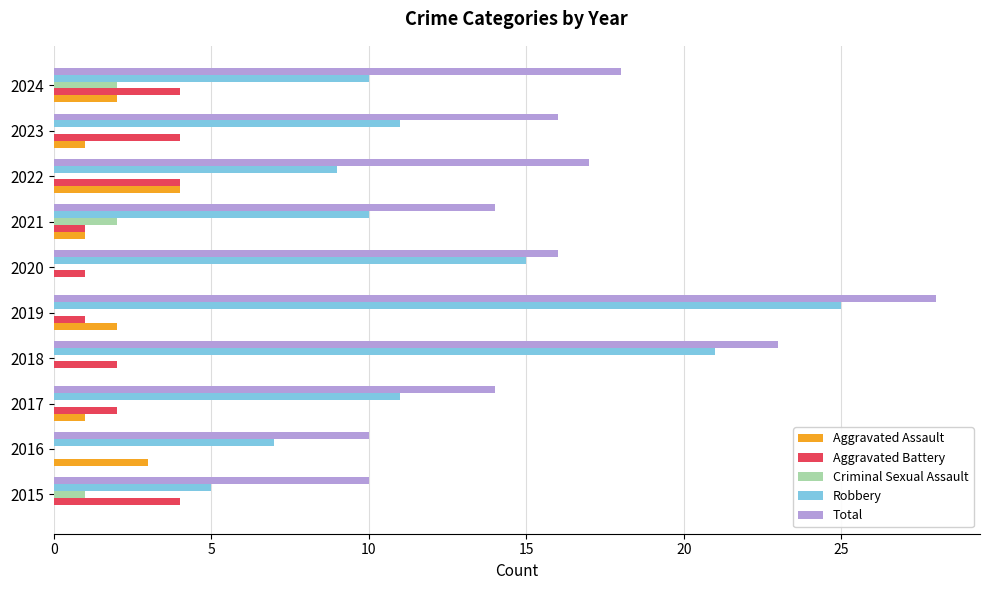

Where is Total nearest to the value 19?

2024